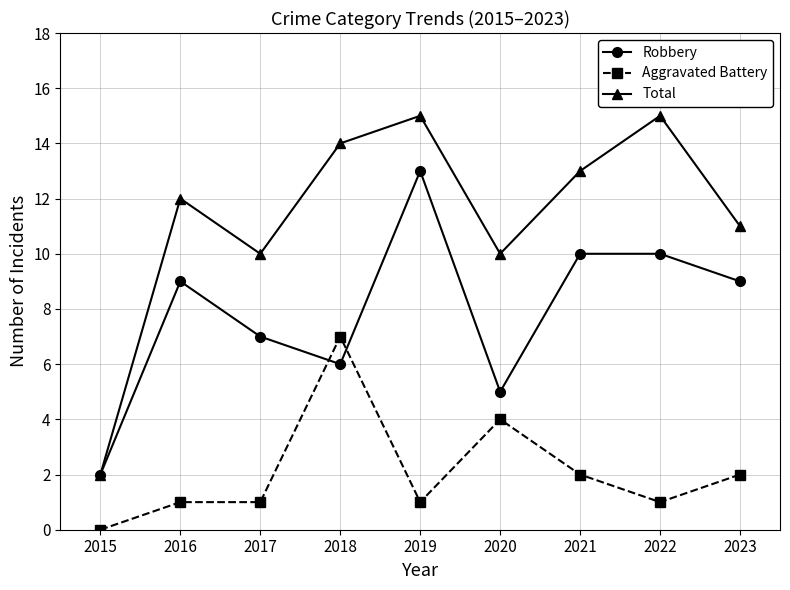

True or false: Total and Aggravated Battery intersect in this chart.

False